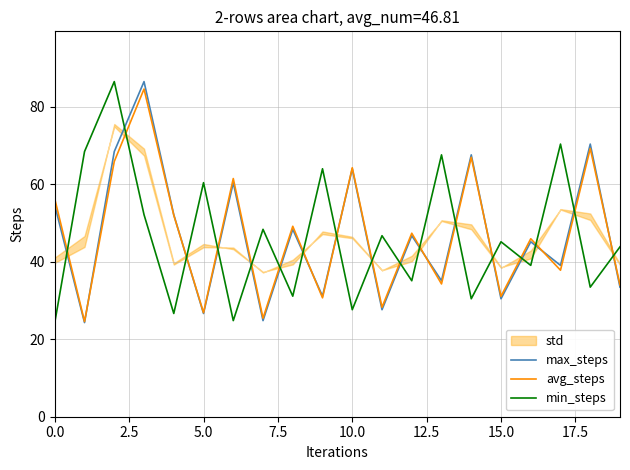

Is the value of max_steps at 15.0 greater than the value of min_steps at 0.0?

Yes